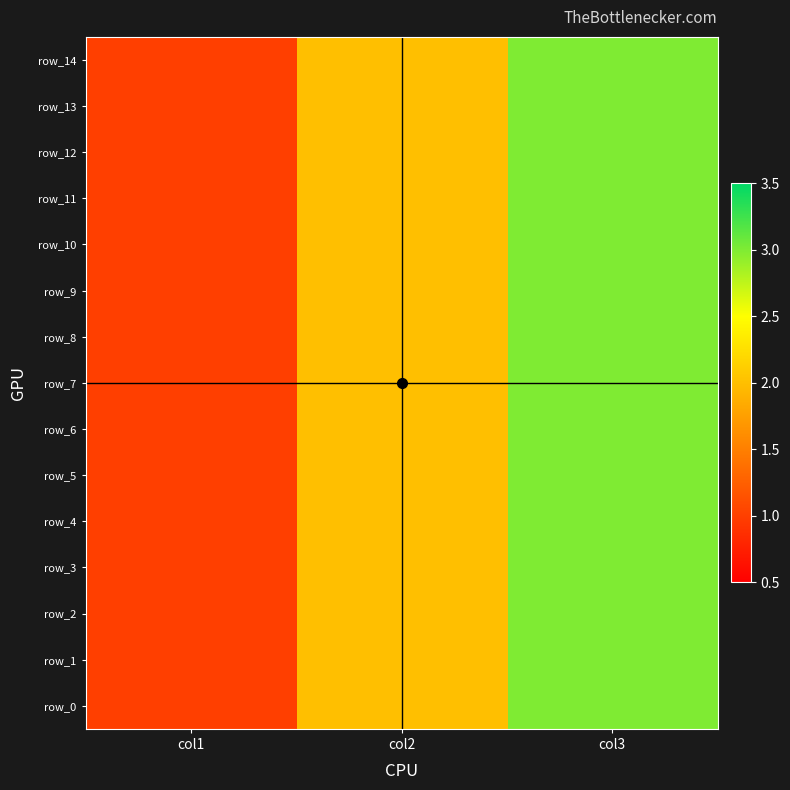

Is the value of row_2 at col1 greater than the value of row_5 at col2?

No